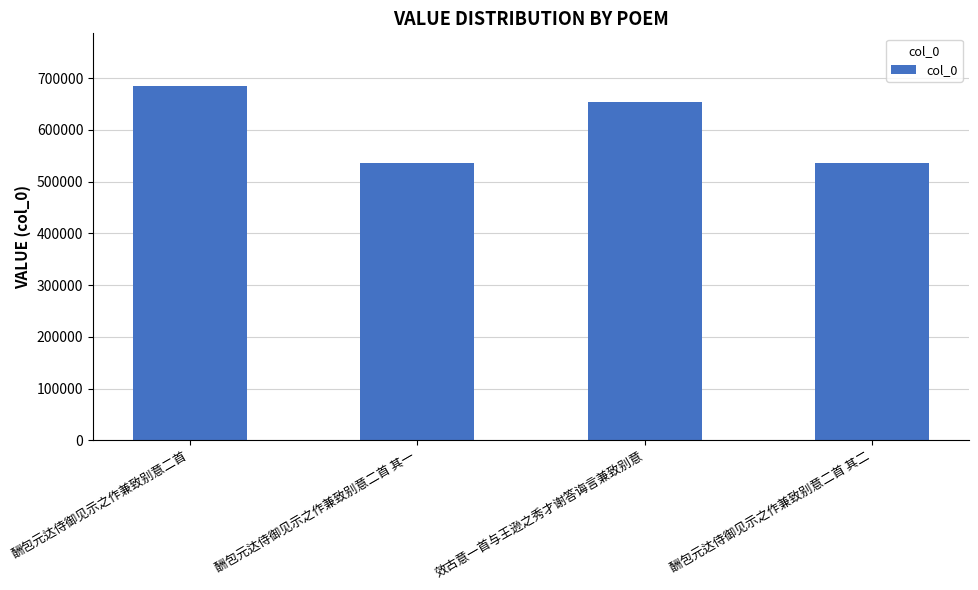

What is the label of the 2nd bar from the right?

效古意一首与王逊之秀才谢答诲言兼致别意